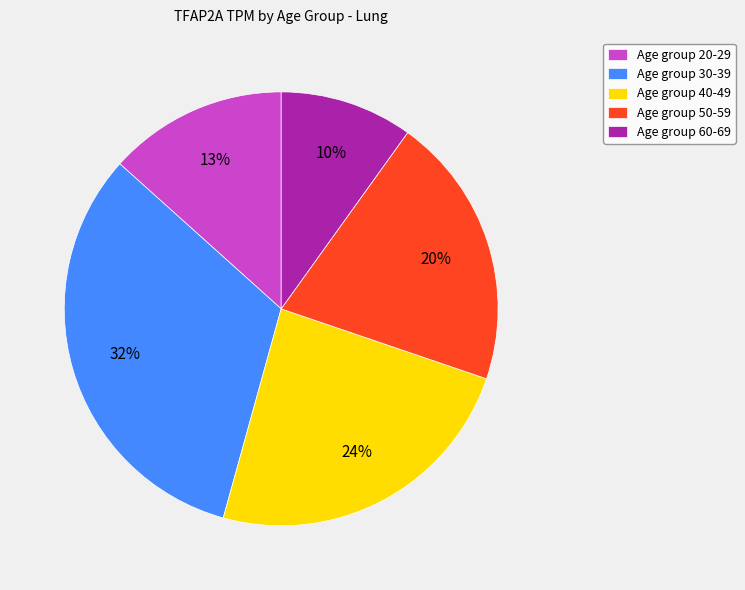

Rank the categories by value from highest to lowest.

Age group 30-39, Age group 40-49, Age group 50-59, Age group 20-29, Age group 60-69